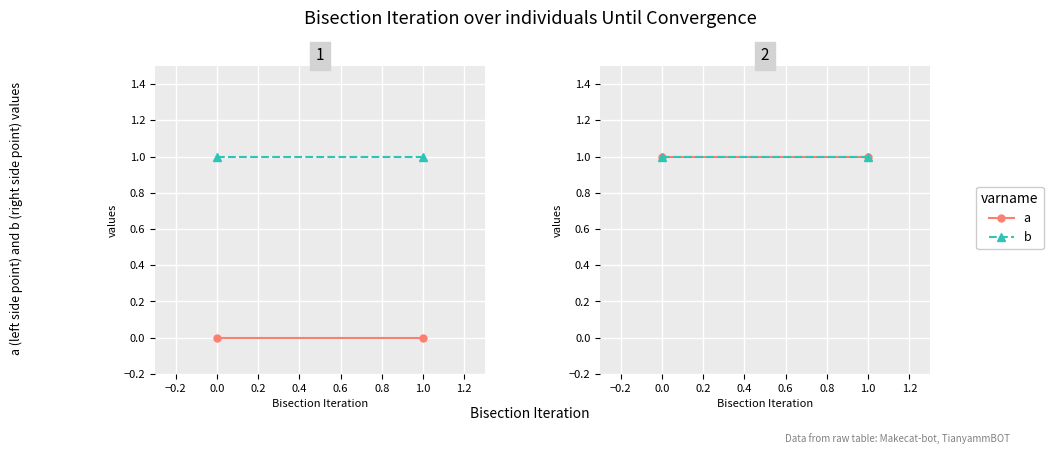

How many data points does each series have?

2